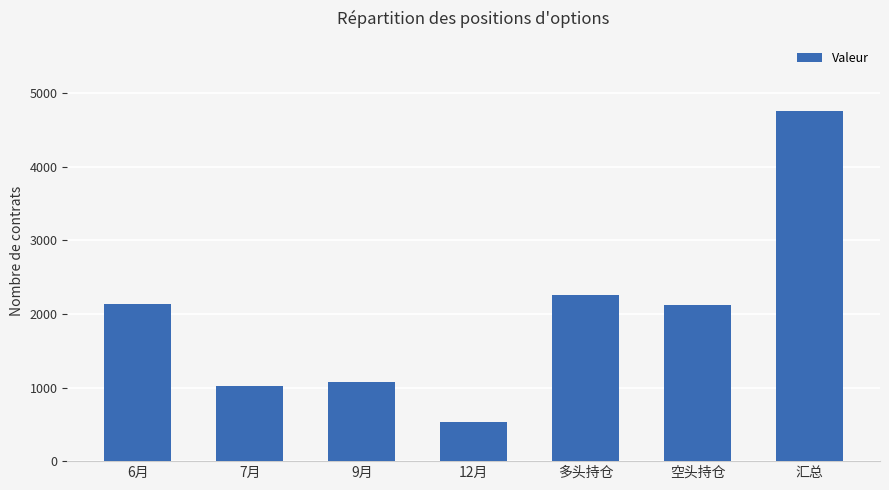

What is the difference between the values at 7月 and 空头持仓?

1097